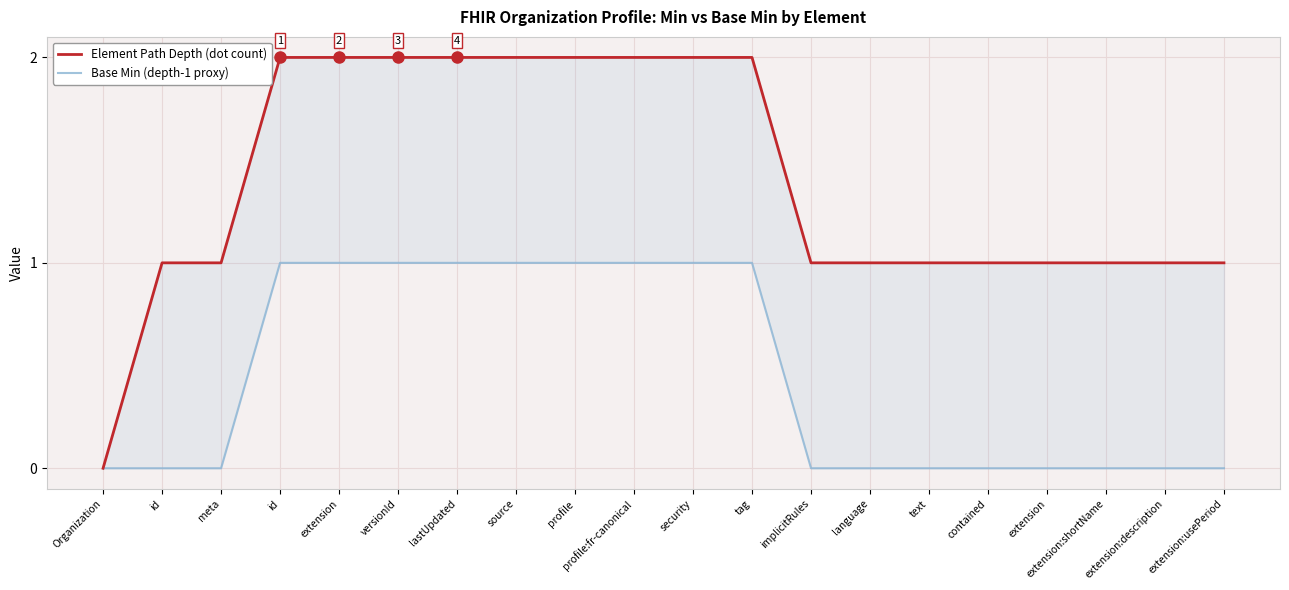

The value of Element Path Depth (dot count) at profile:fr-canonical is 2. True or false?

True